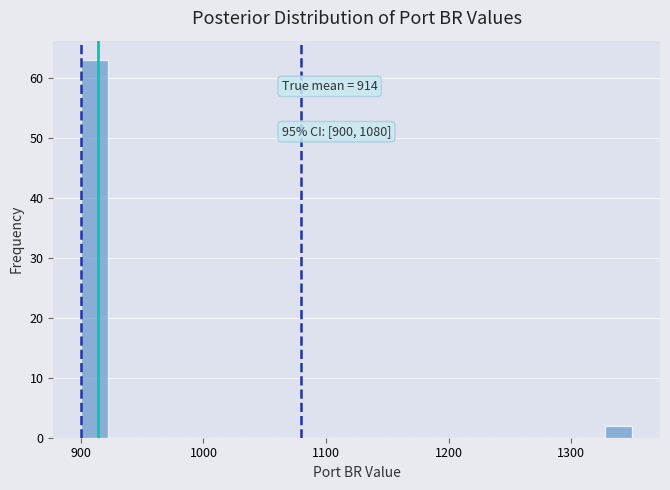

Read against the x-axis, roughly where is the centre of the tallest bar?

910